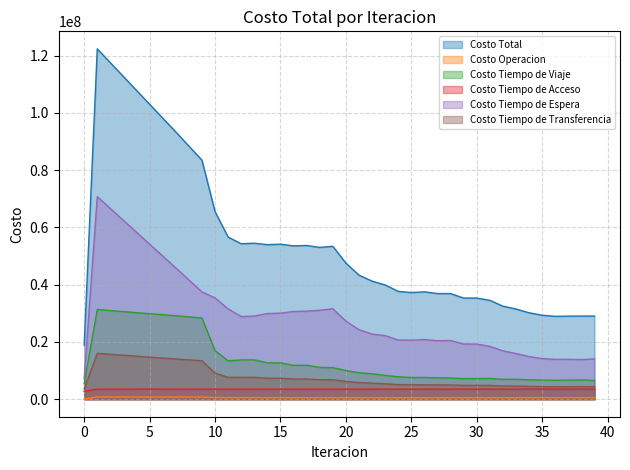

True or false: Costo Total has more than 1 points higher than both neighbors.

True